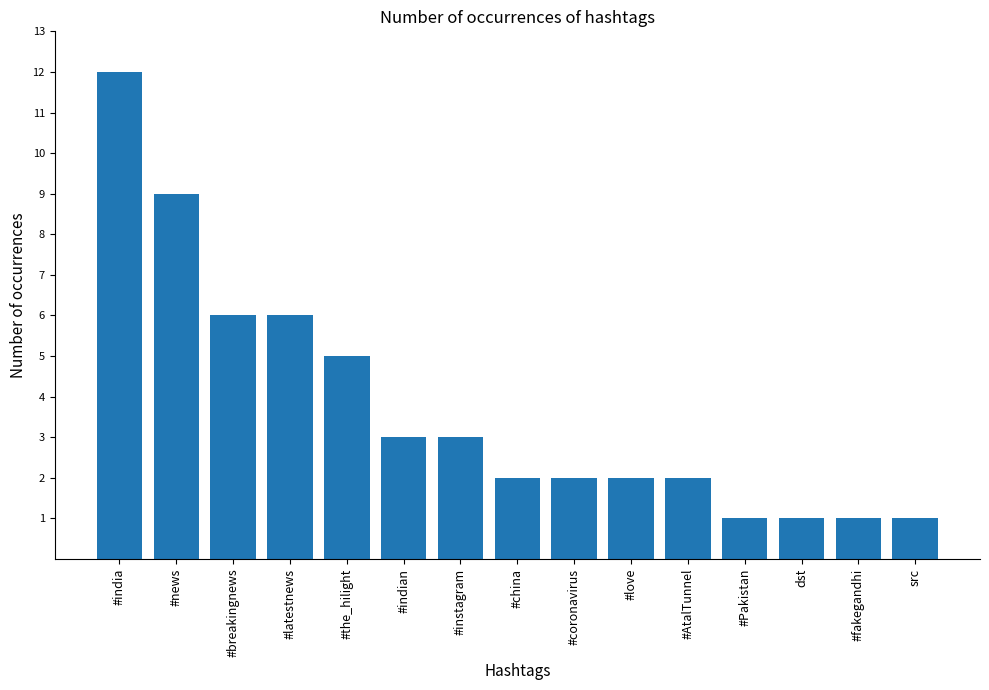

What is the maximum value shown in the chart?

12